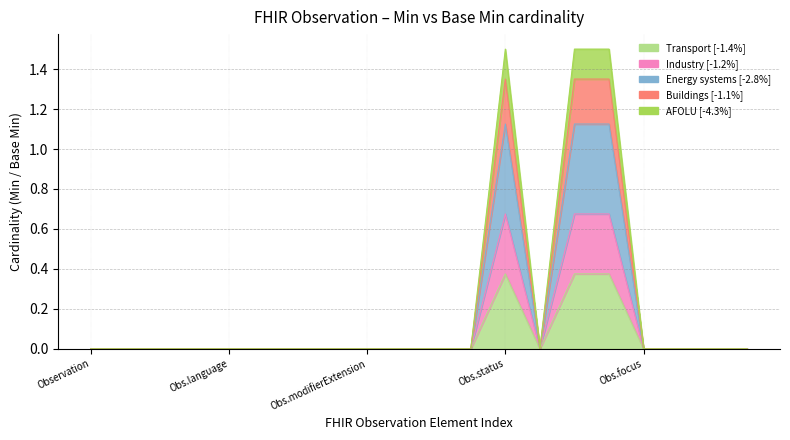

What are all the series names shown in the legend?

Transport, Industry, Energy systems, Buildings, AFOLU